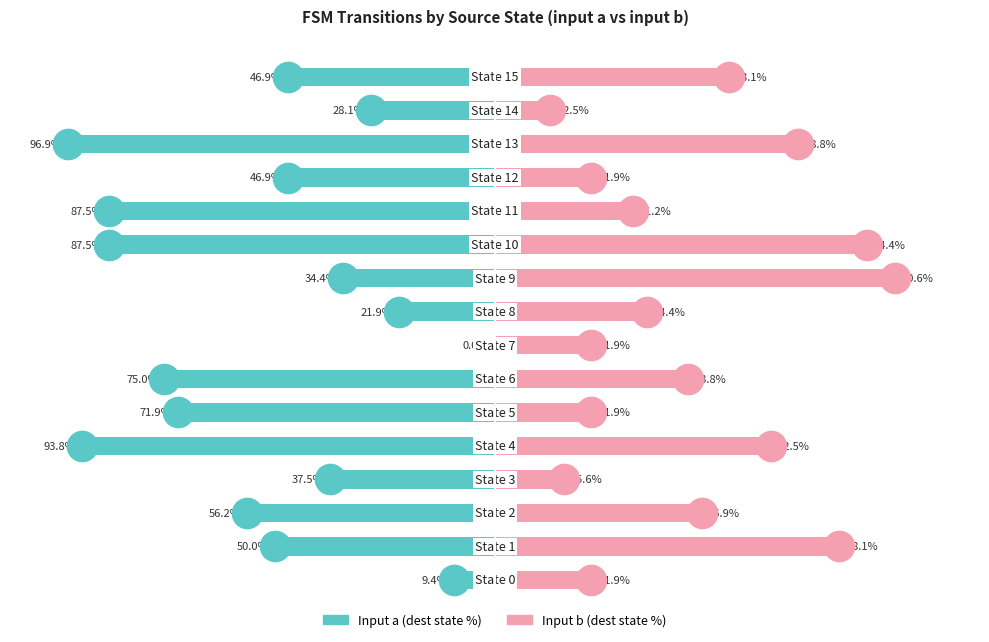

What is the value of the Input a (dest state %) bar at the 9th from the left?

-21.9